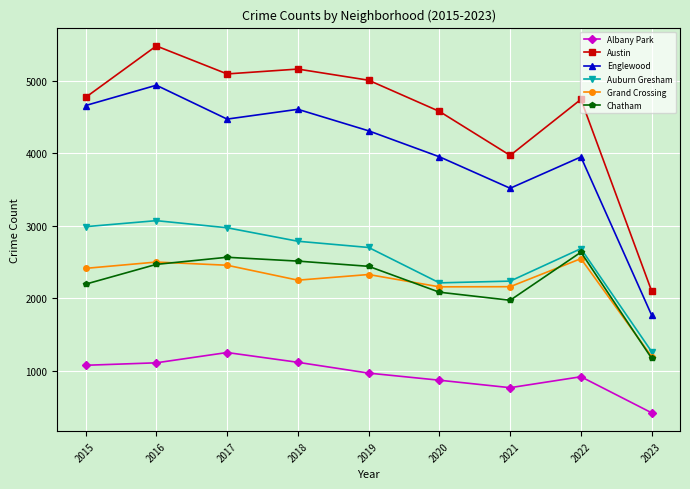

True or false: Austin has a value of 1631 at 2021.

False